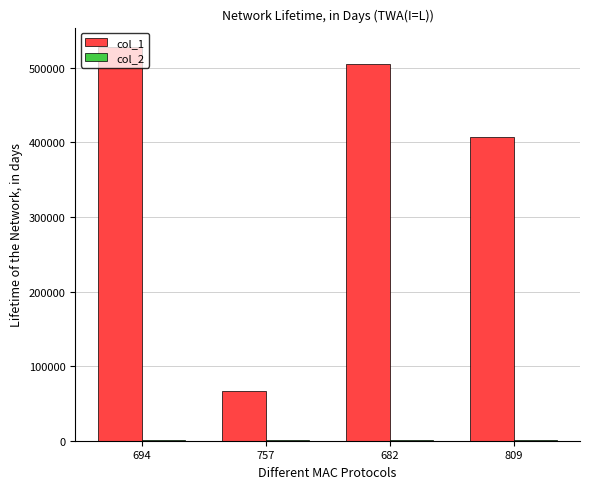

The value of col_1 at 809 is 407897. True or false?

True